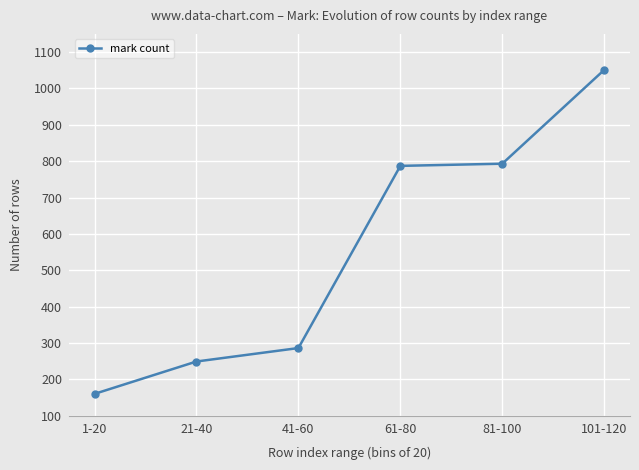

What is the smallest value displayed?

160